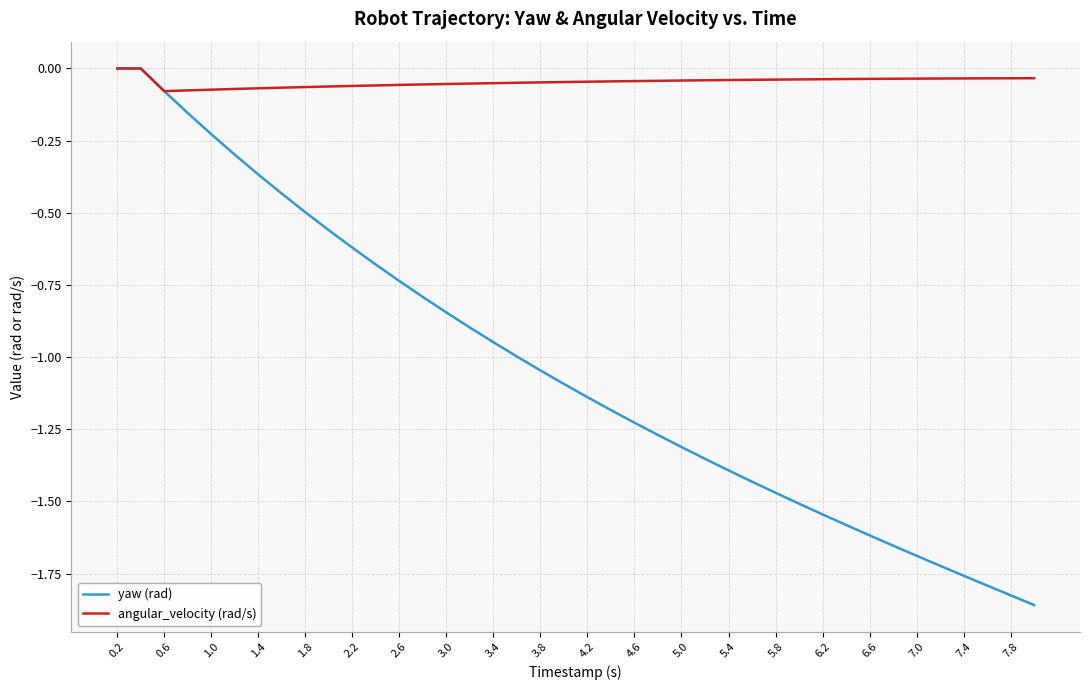

Rank the series by their average value, from lowest to highest.

yaw (rad), angular_velocity (rad/s)